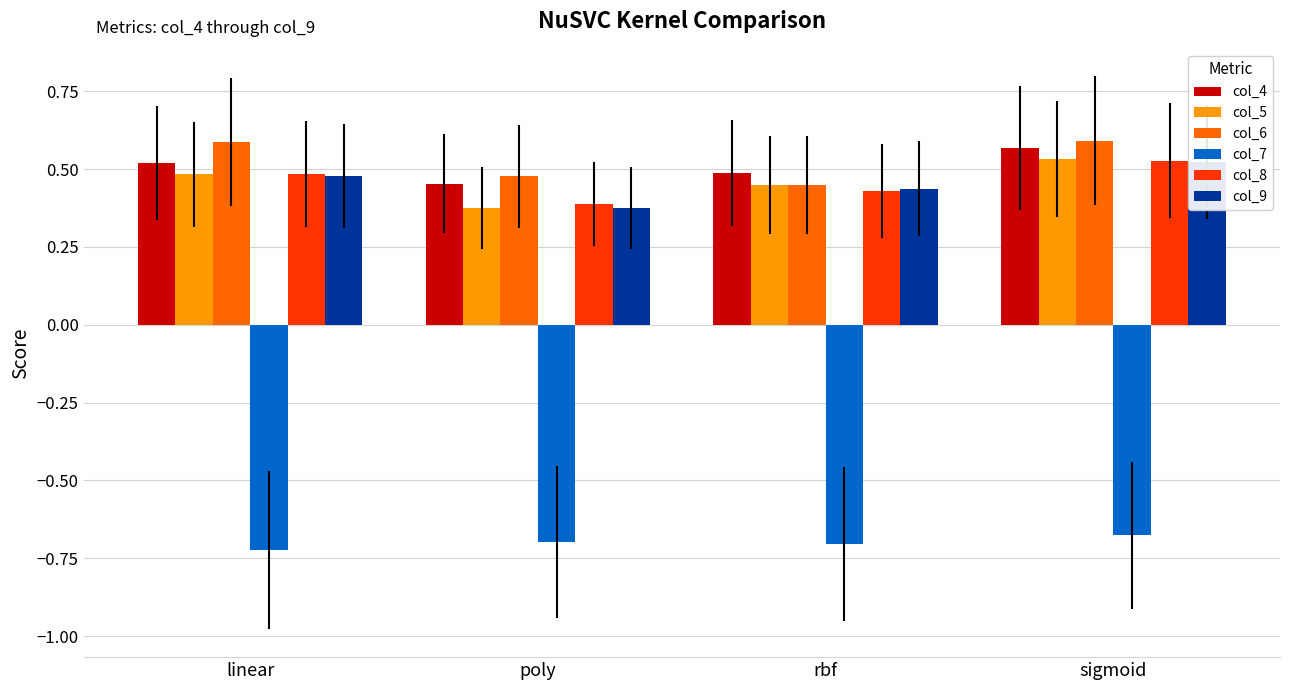

Is it true that col_6 equals 0.9 at linear?

False